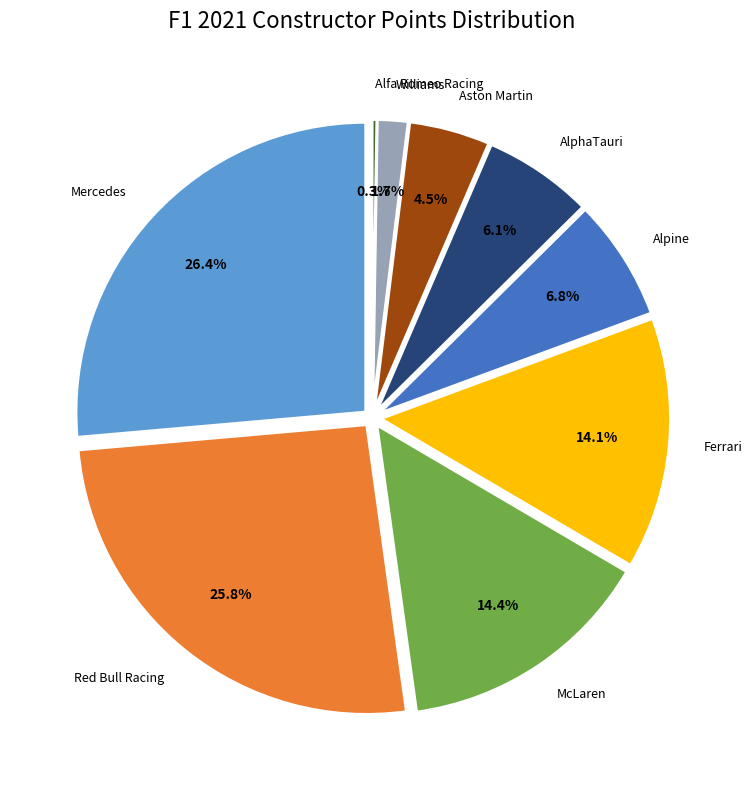

Combined, do Alpine and Haas account for over 50%?

No